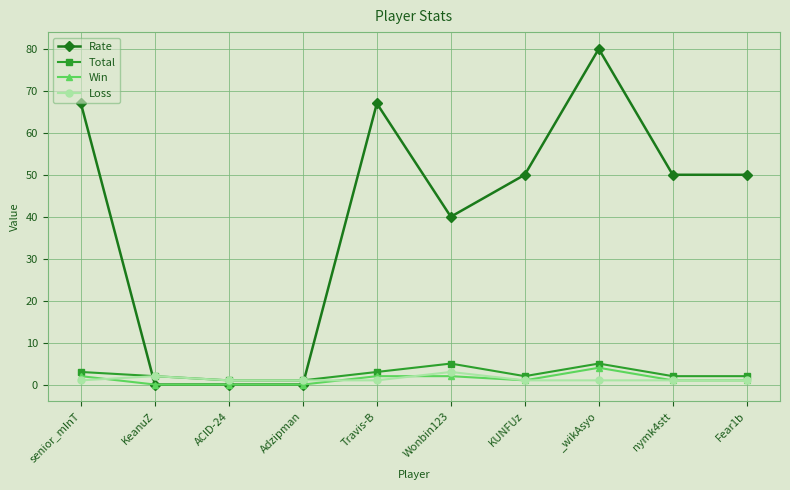

What are all the series names shown in the legend?

Rate, Total, Win, Loss